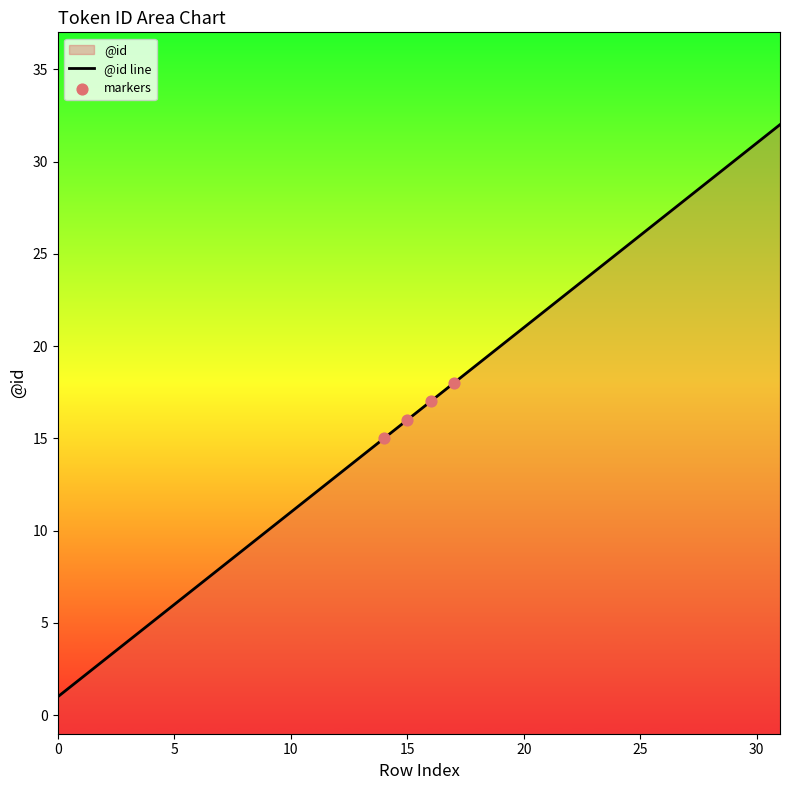

What is the change in value from 14 to 17?

+3